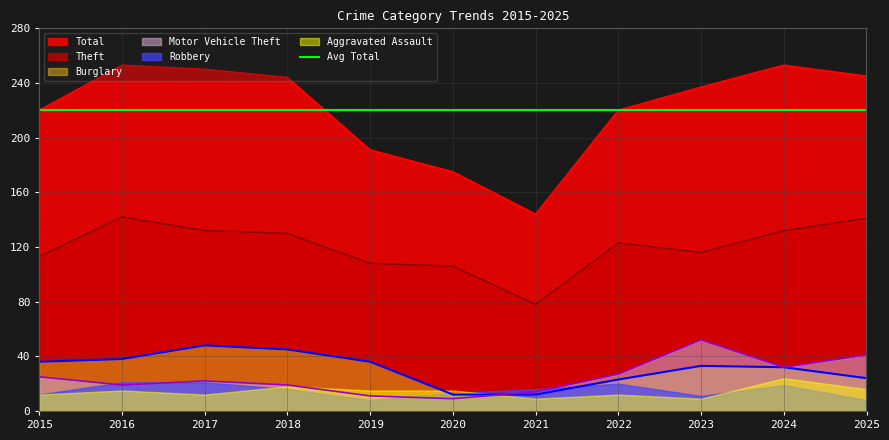

What is the highest value of the Motor Vehicle Theft series?

52